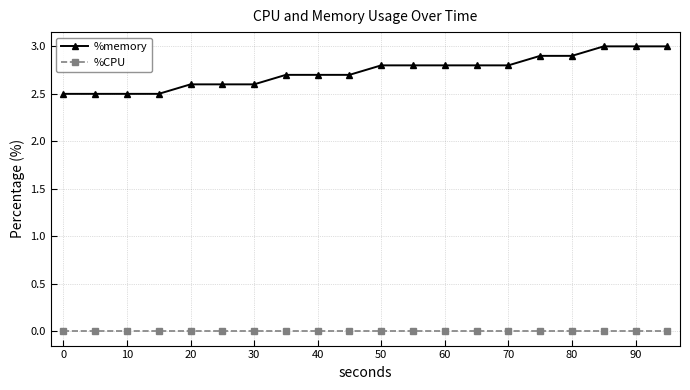

What is the greatest value displayed?

3.0